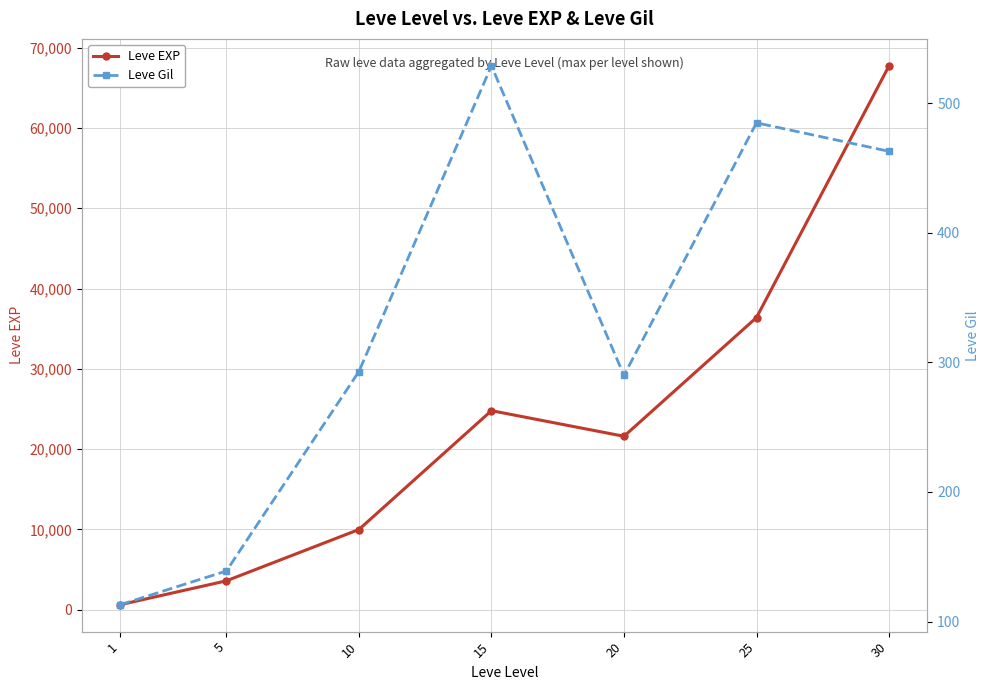

Read the Leve Gil value at 10, to the nearest 50.

300